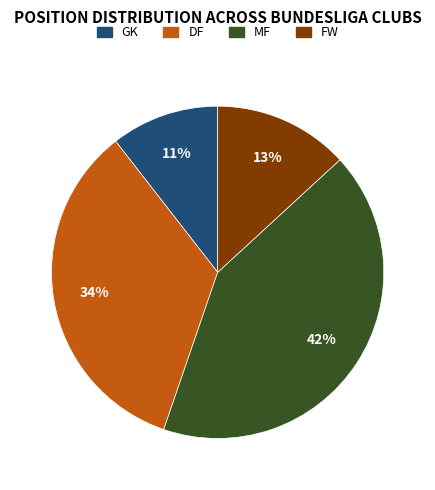

To the nearest percent, what is the combined percentage of FW and GK?

24%